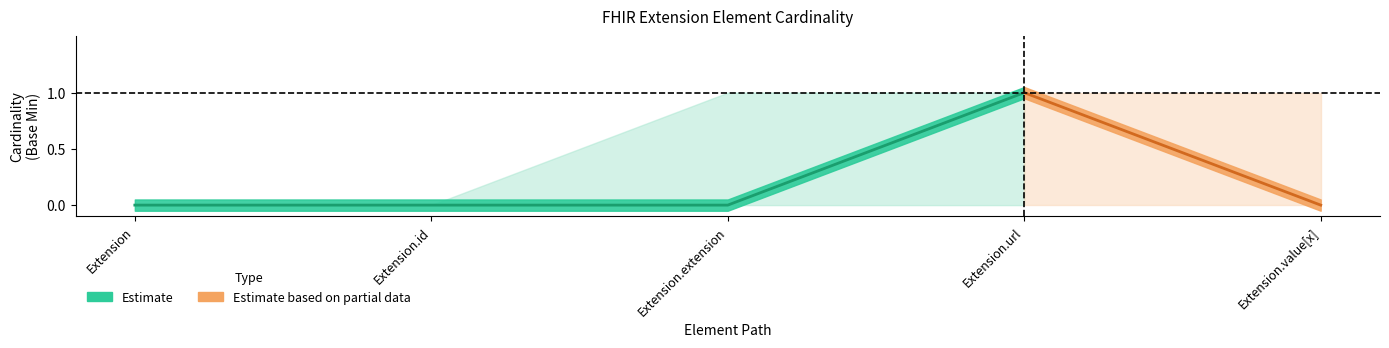

What position from the left is Extension?

1